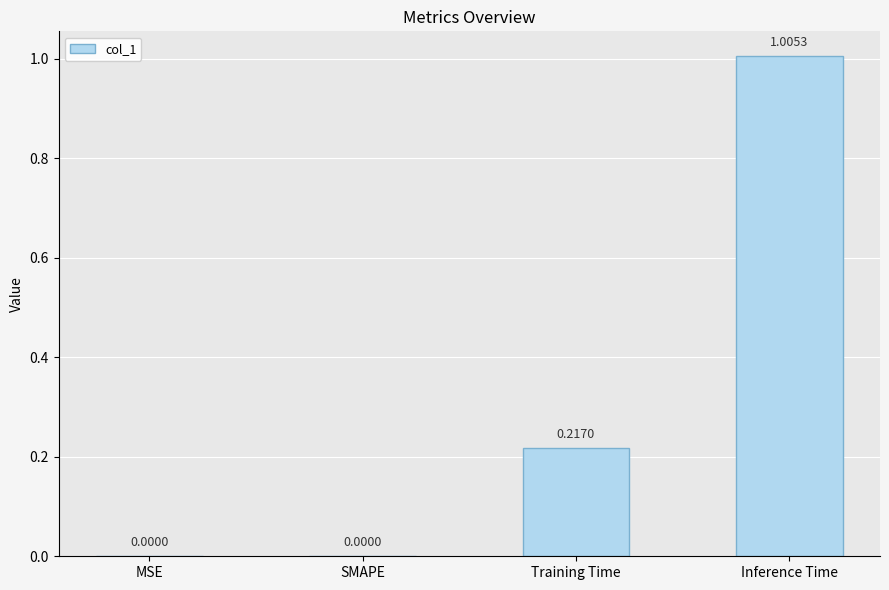

What is the change in value from Training Time to Inference Time?

+0.8